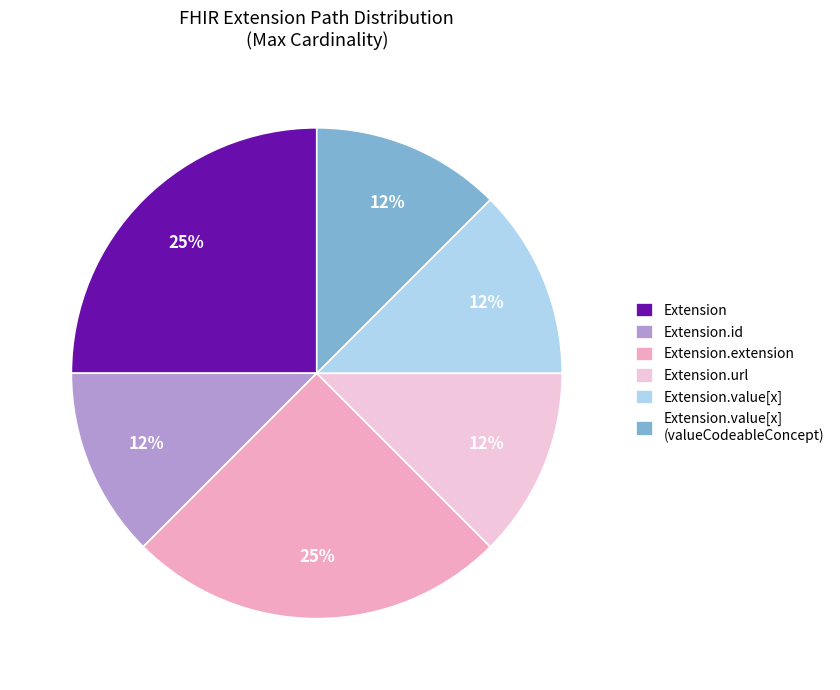

Is there any slice that represents more than half of the pie?

No